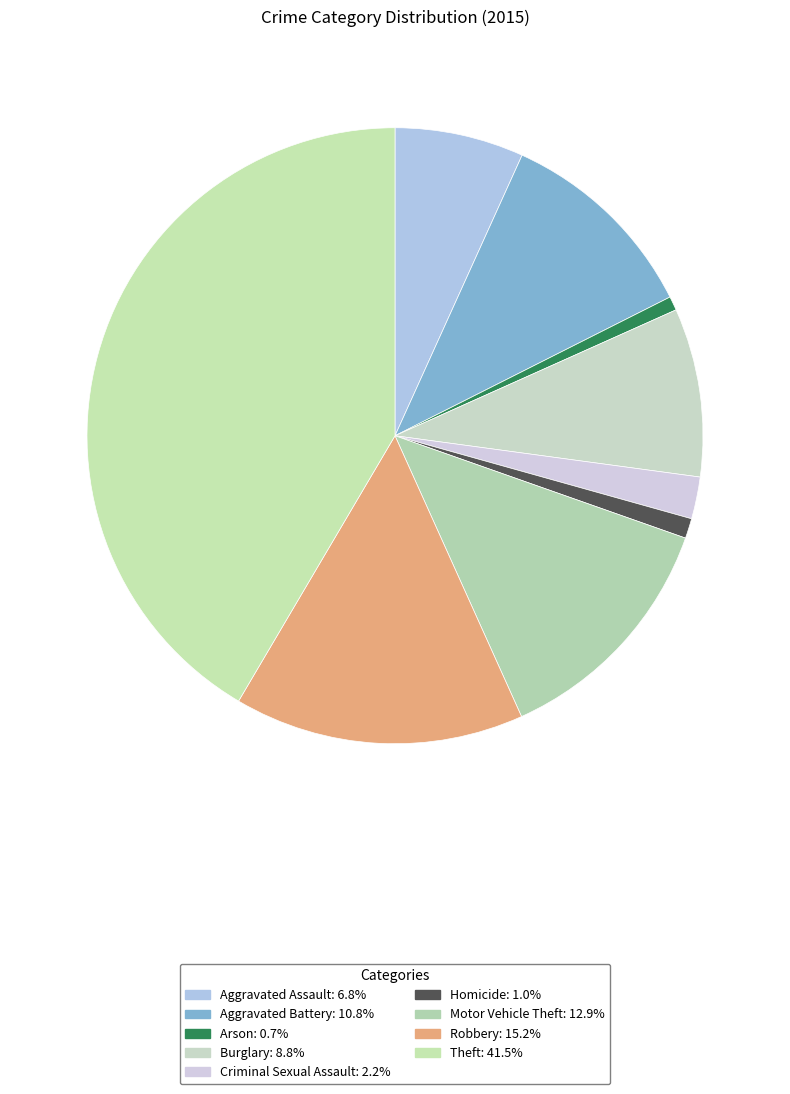

How many segments does this pie chart have?

9